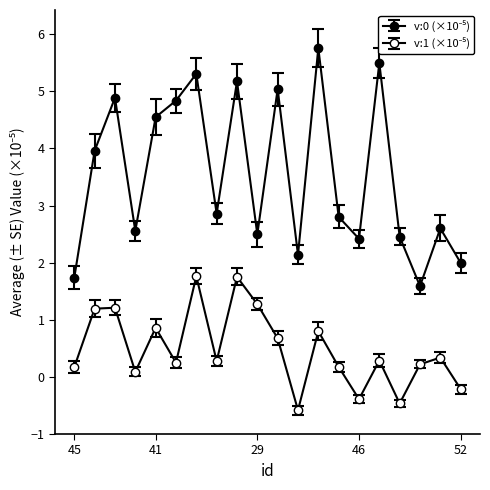

What is the maximum value shown in the chart?

5.8